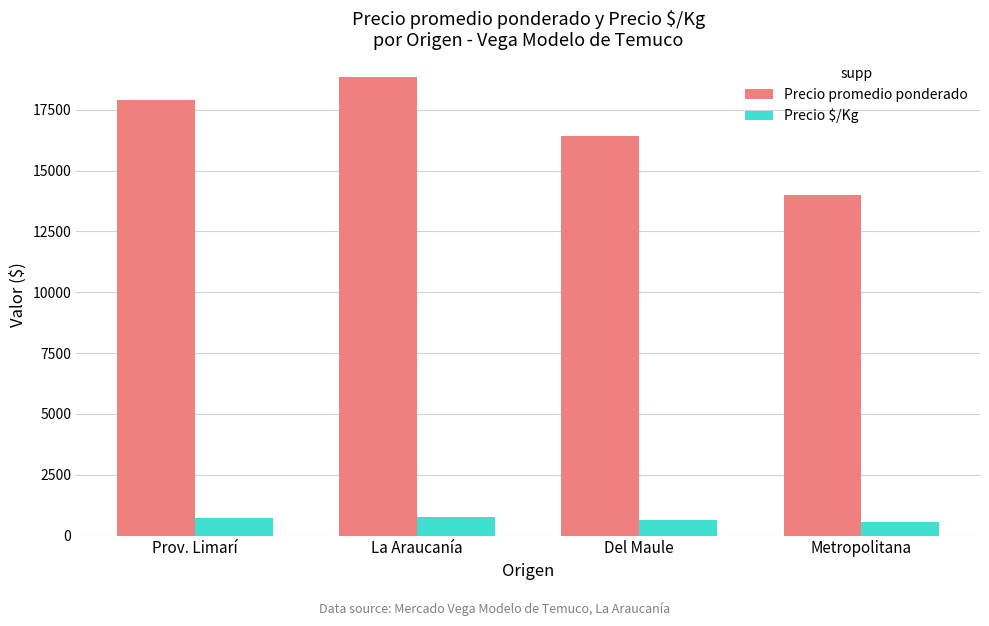

List the labels in order of Precio promedio ponderado value, smallest first.

Metropolitana, Del Maule, Prov. Limarí, La Araucanía